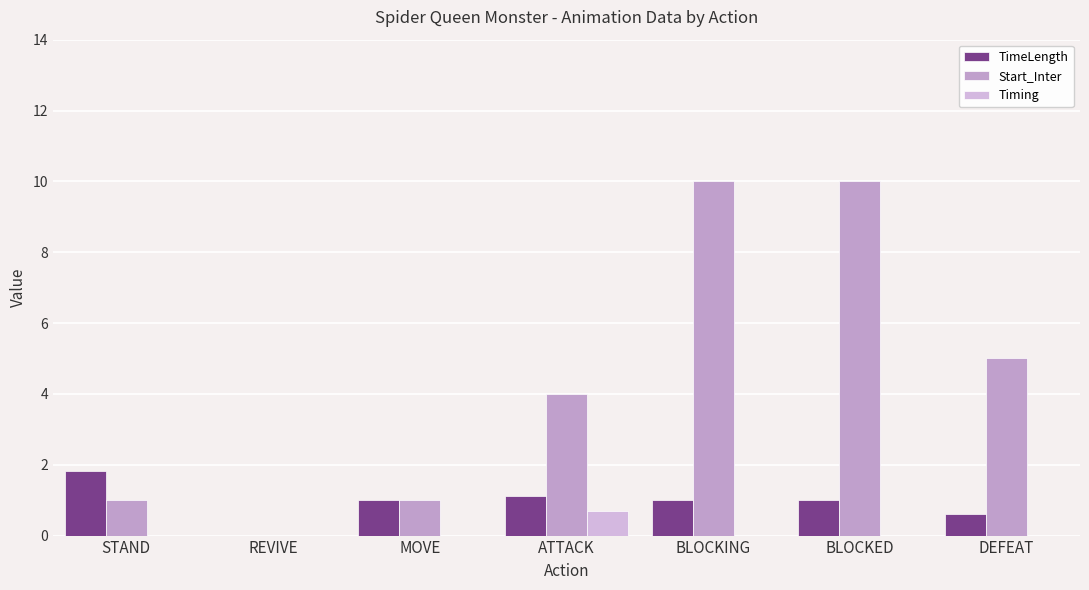

Does the chart contain stacked bars?

No